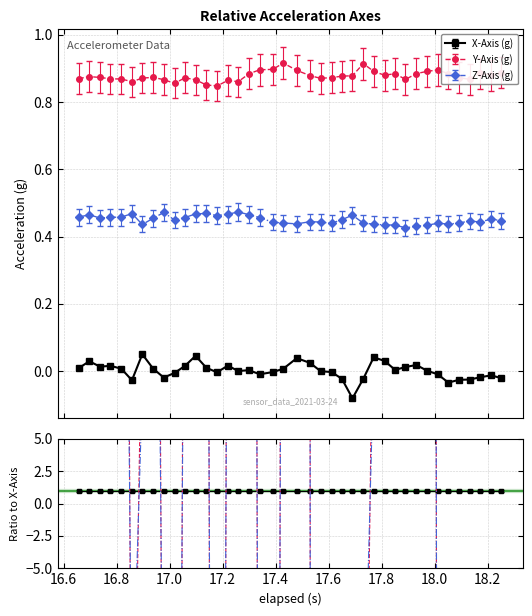

What position from the right is X-Axis (g)?

39